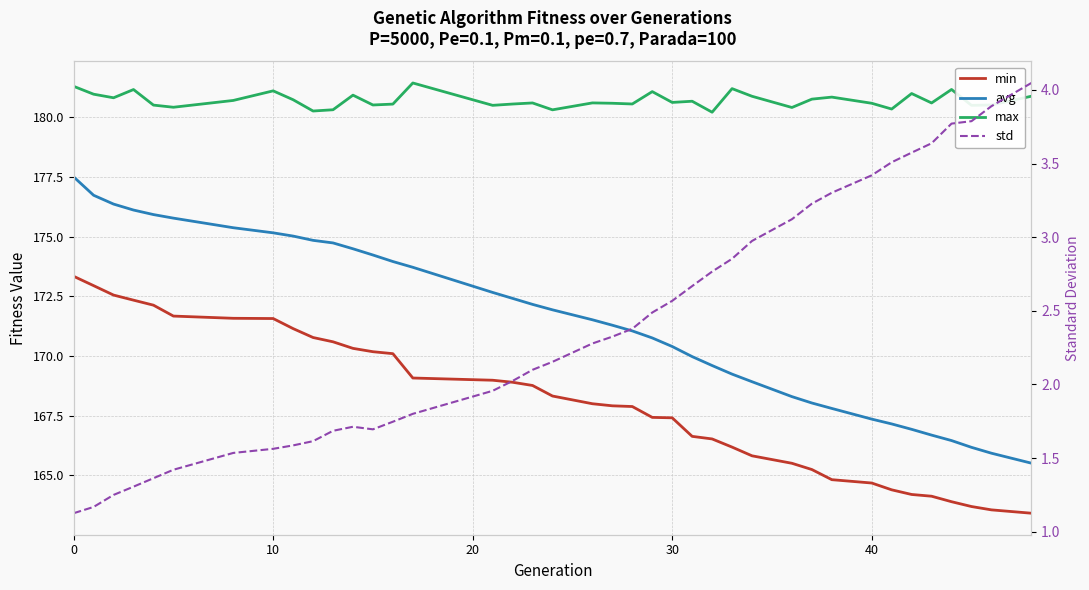

Count the number of categories in the chart.

39